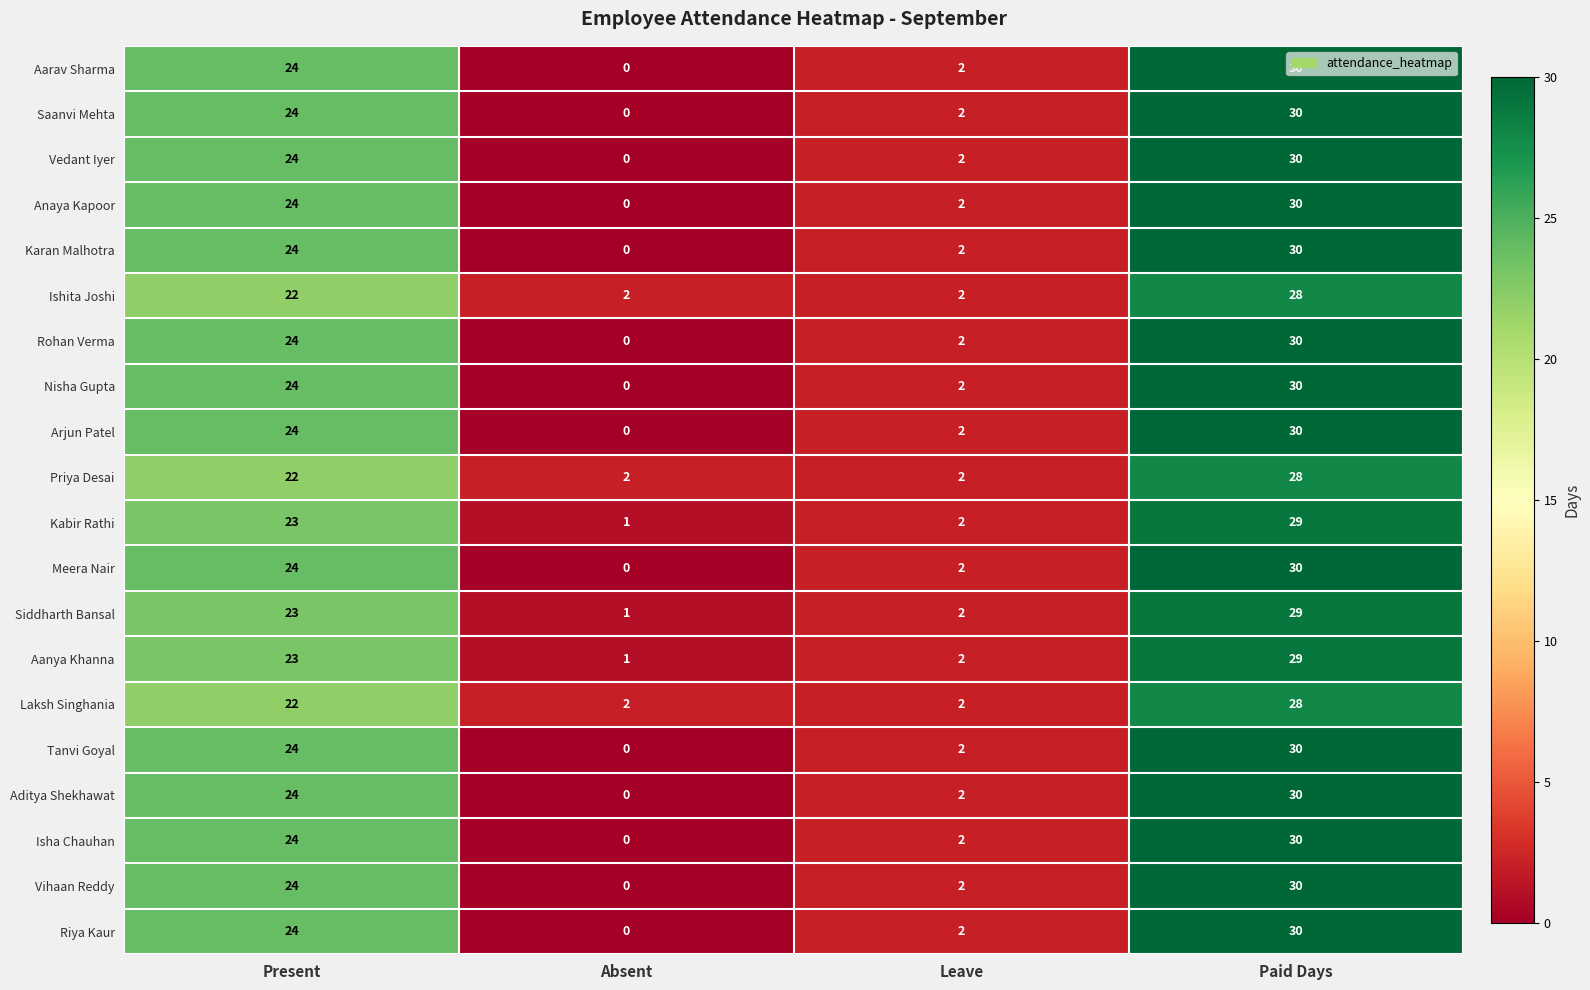

What is the maximum value shown in the chart?

30